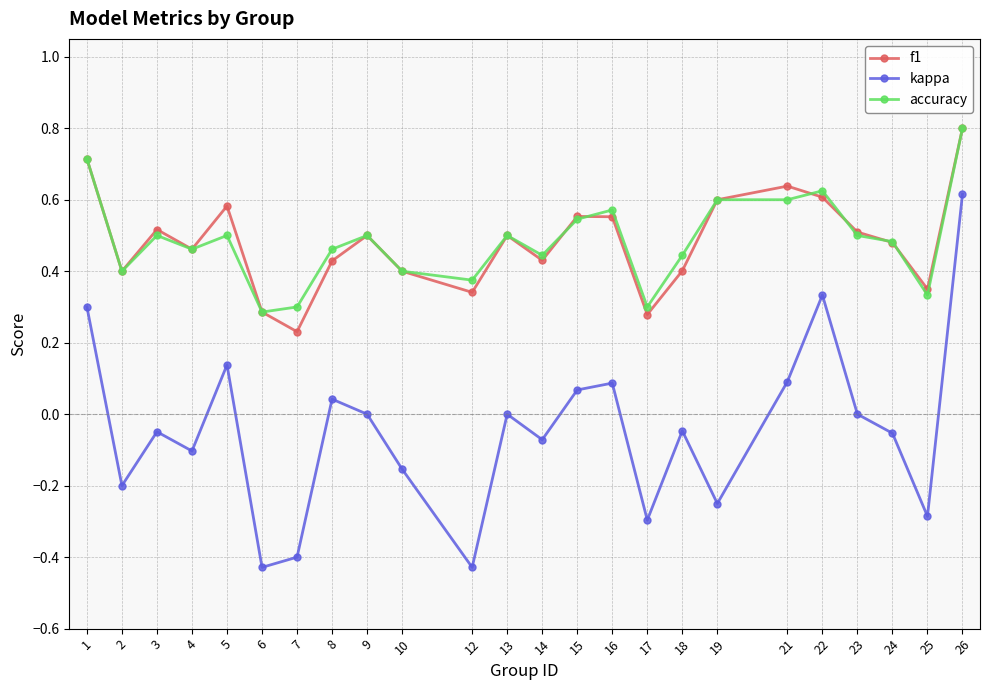

True or false: accuracy has more than 0 points higher than both neighbors.

True